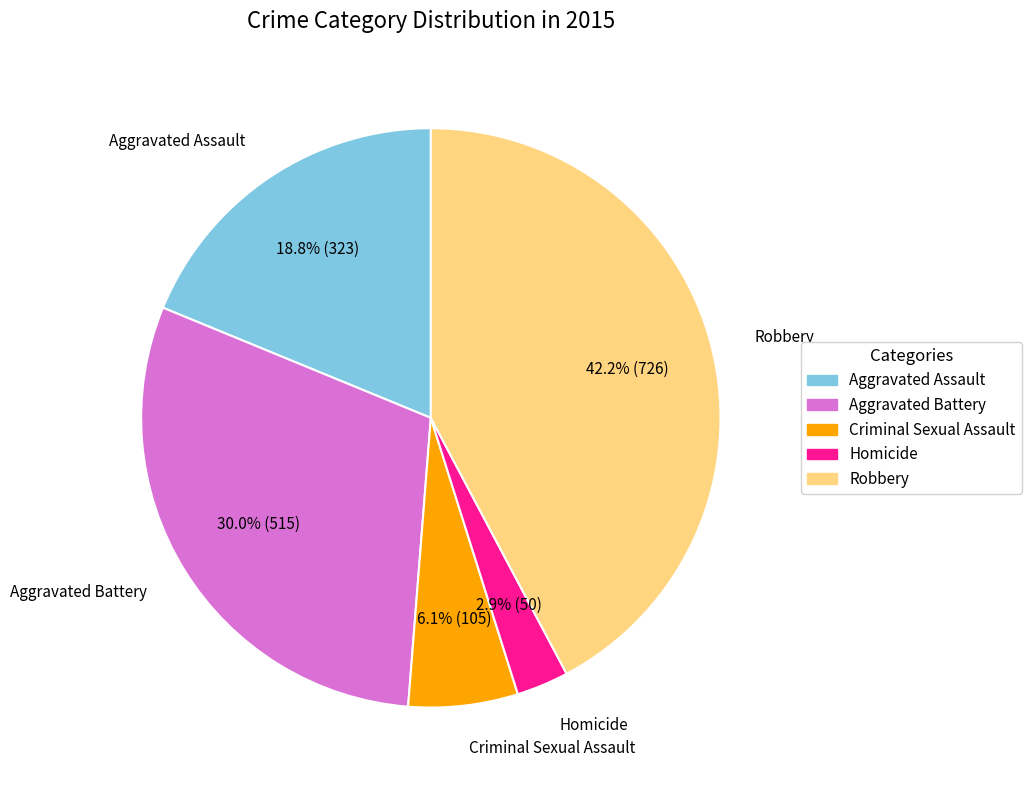

What portion of the pie excludes Aggravated Assault?

81.2%